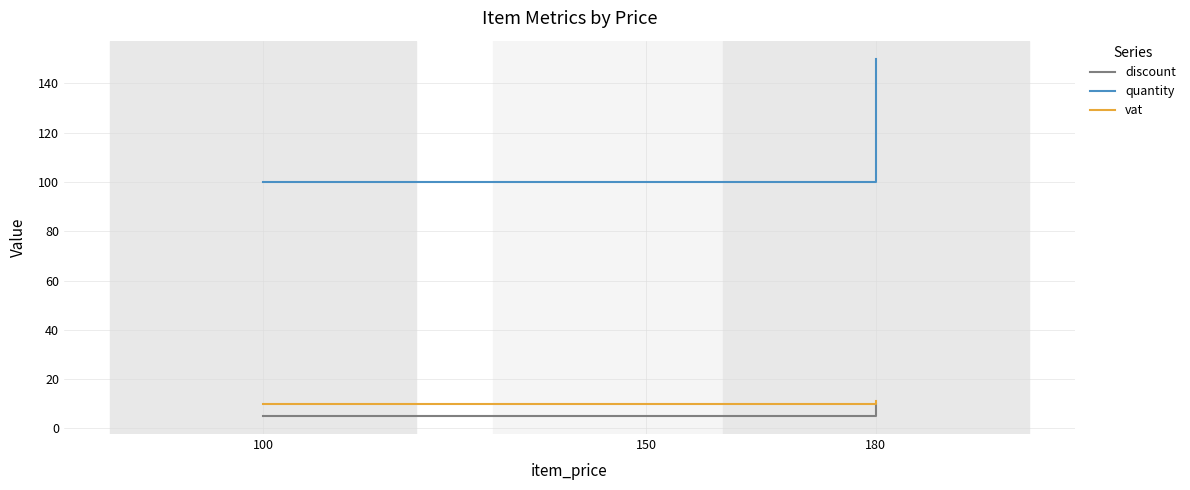

Which series has the largest range (max minus min)?

quantity